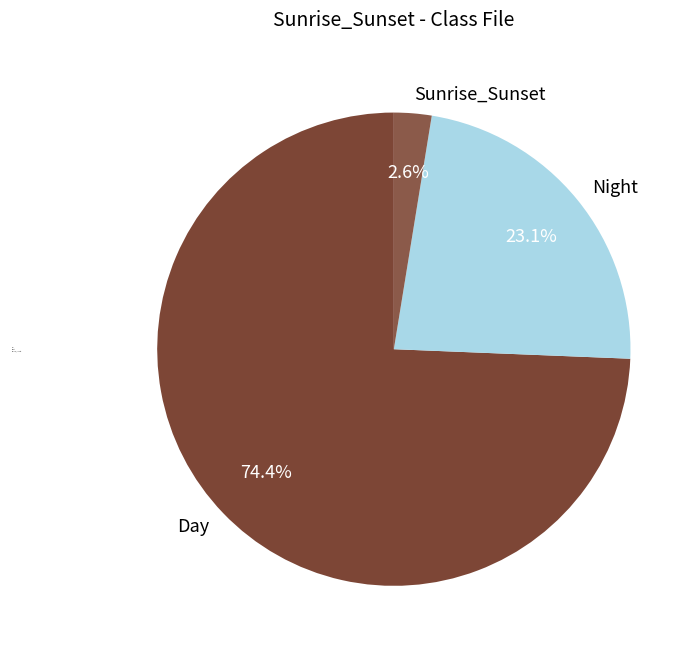

What is the total percentage of Day and Night?

97.4%